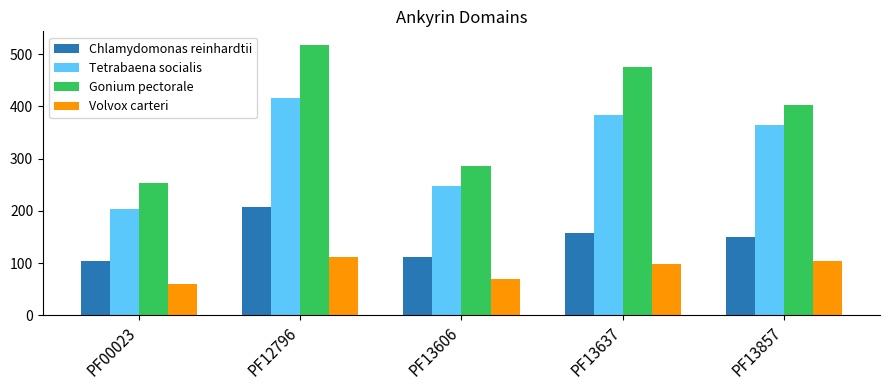

Does the chart contain any negative values?

No